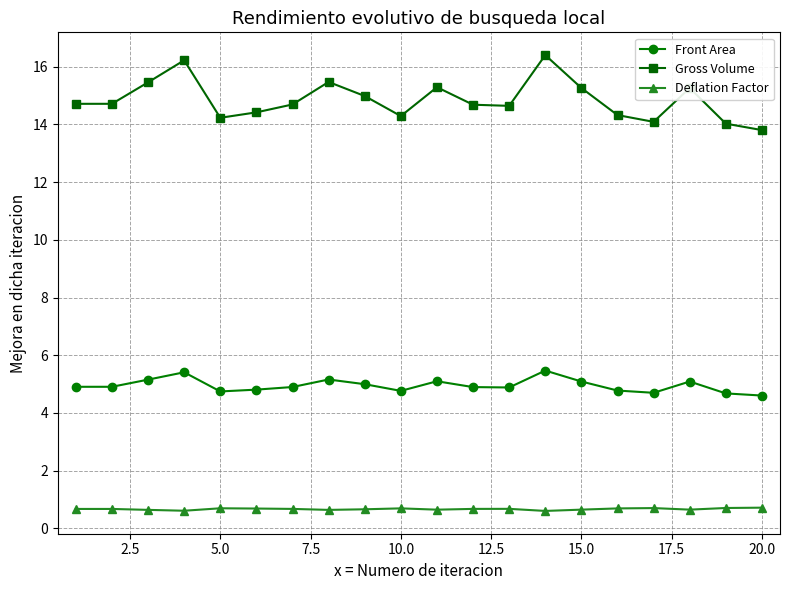

List the series in order of their overall mean, highest first.

Gross Volume, Front Area, Deflation Factor